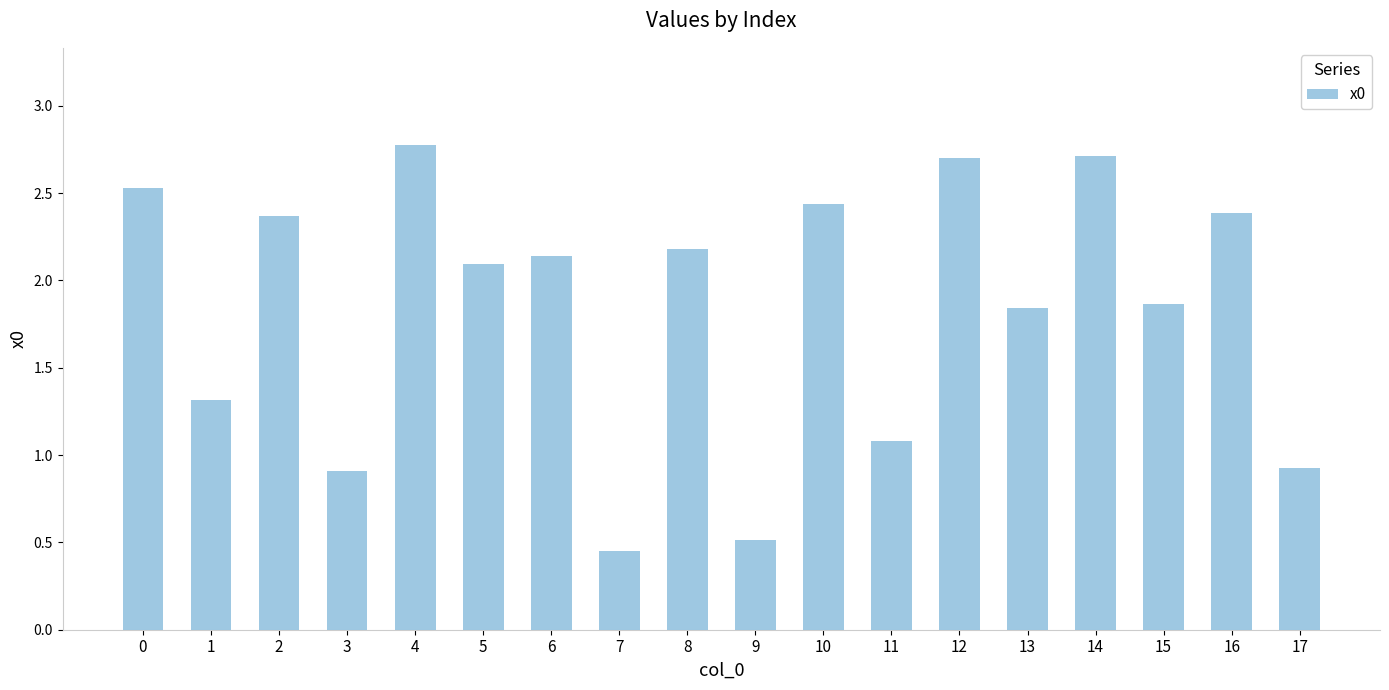

What is the difference between the maximum and second lowest values?

2.3